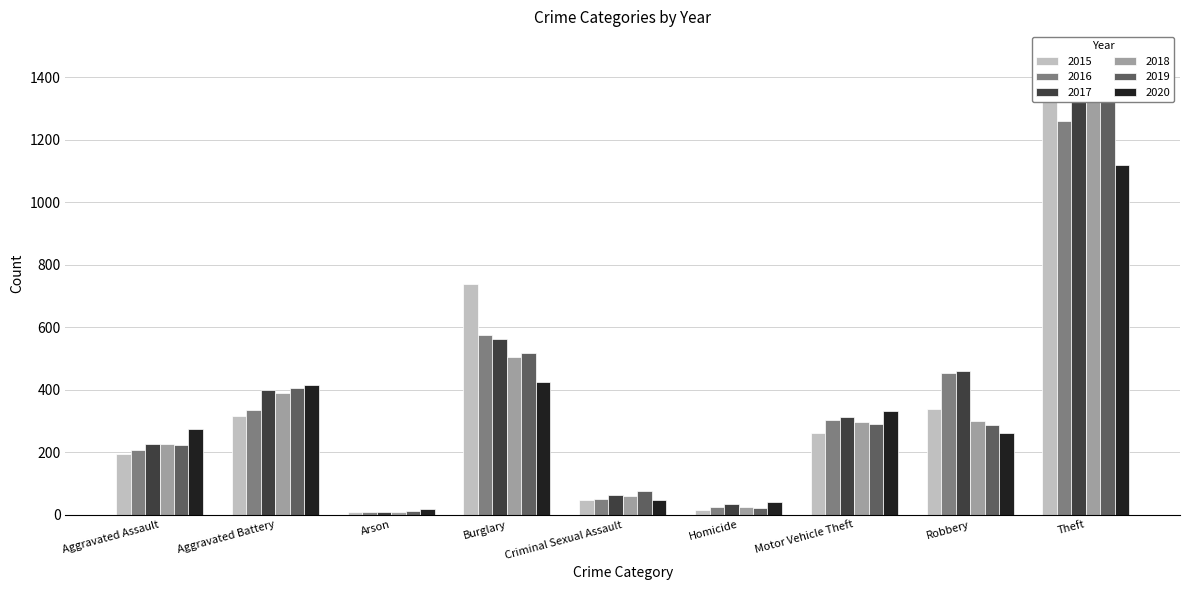

What is the difference between the maximum and second lowest values in the 2015 series?

1459